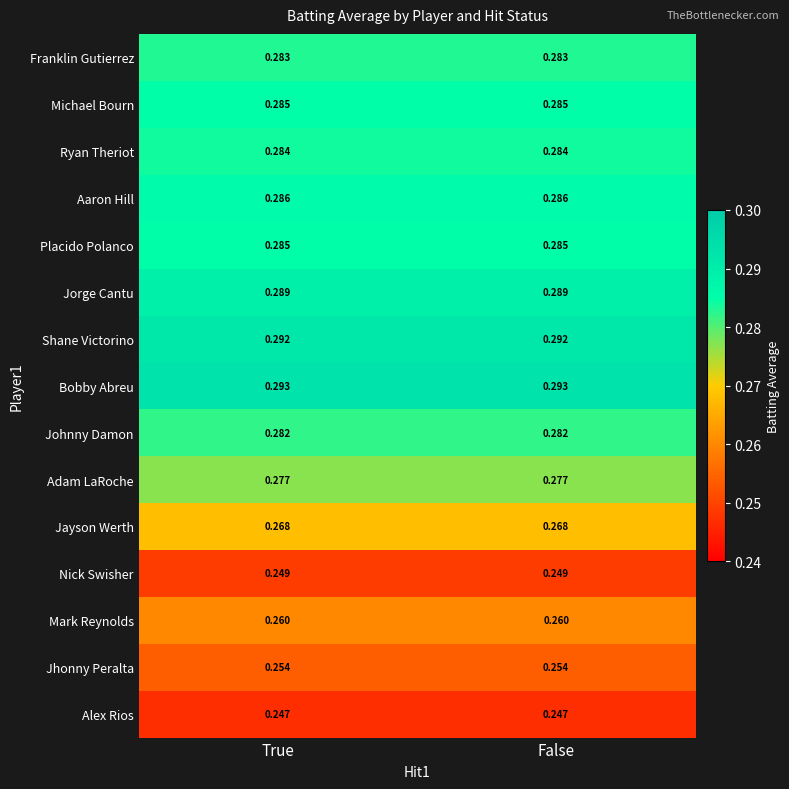

Is the value of Jorge Cantu at True greater than the value of Alex Rios at True?

Yes